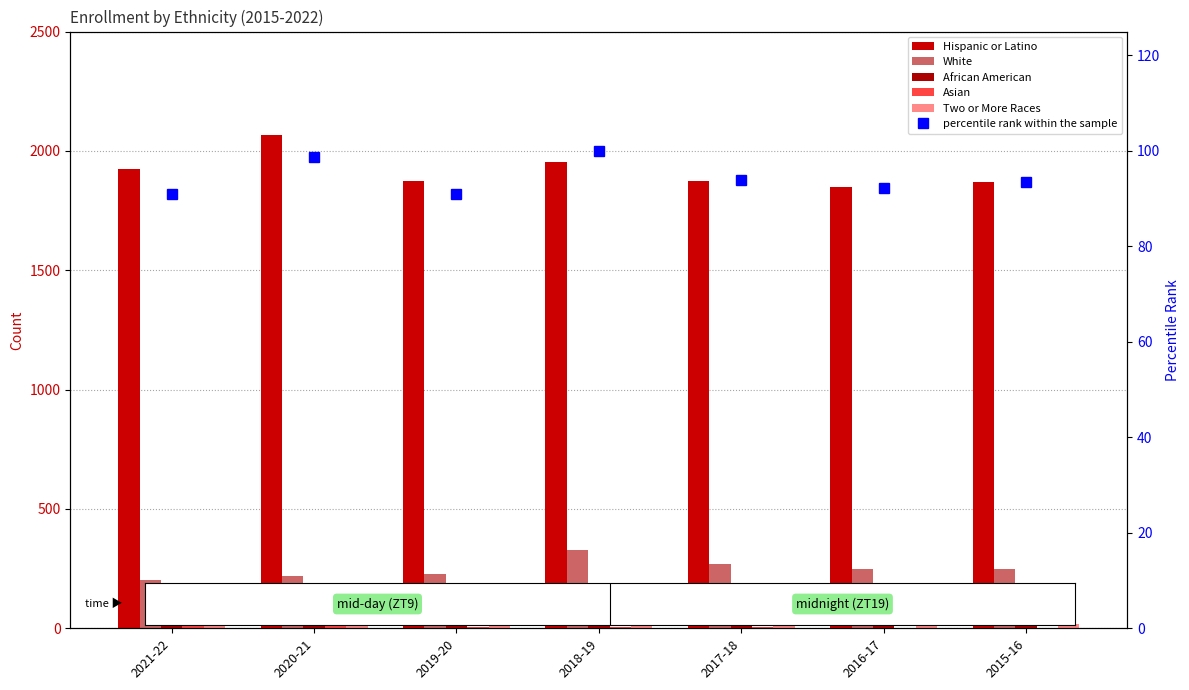

What is the difference between the White values at 2019-20 and 2015-16?

19.0